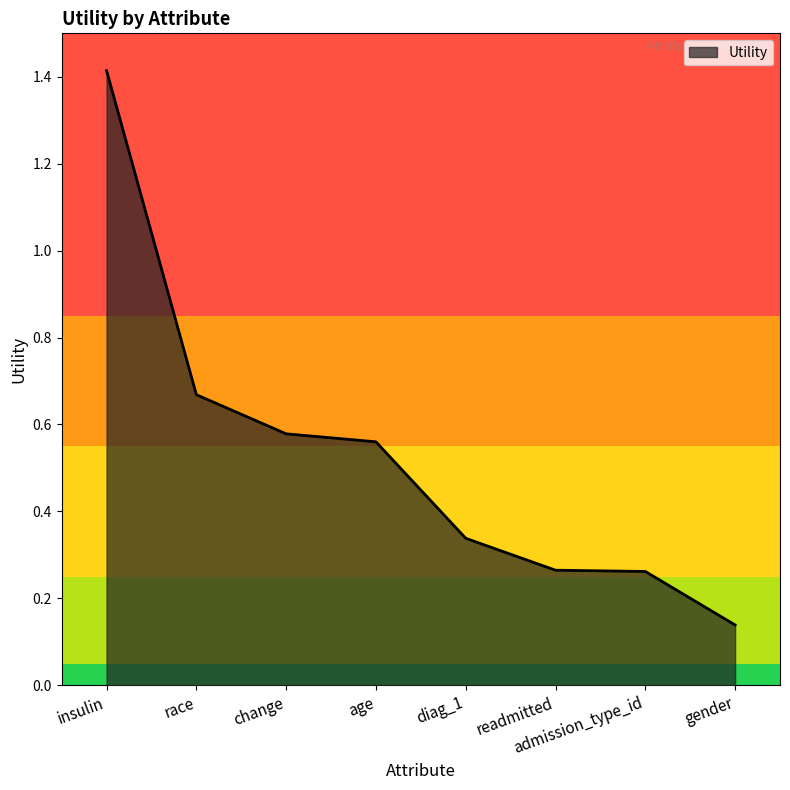

Where is the data nearest to the value 0?

gender